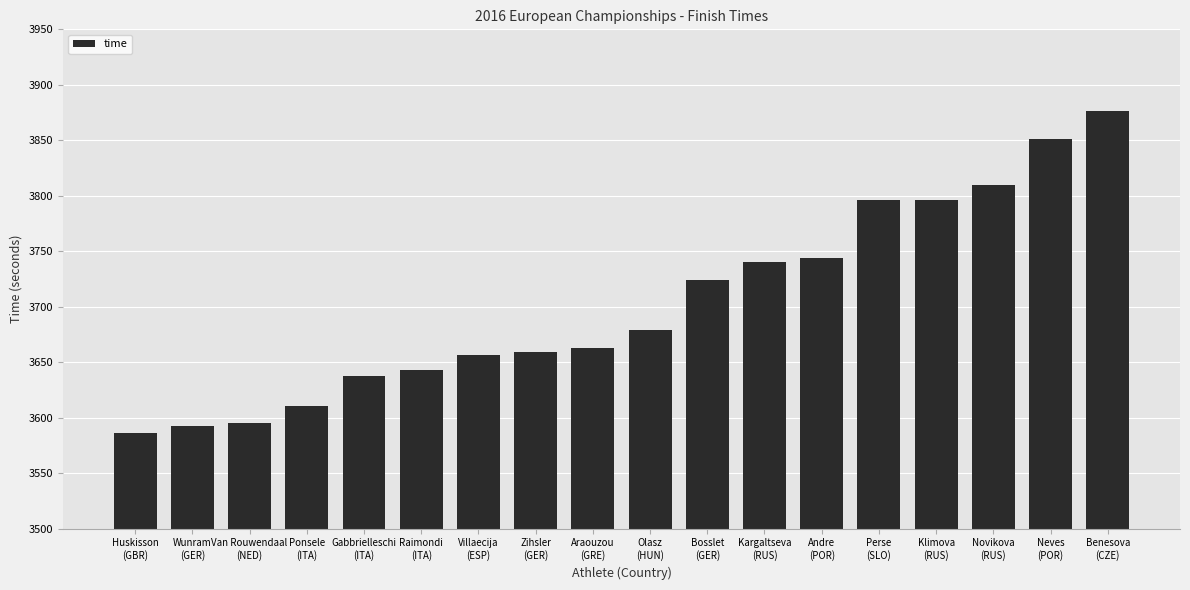

What is the average value?

3703.4